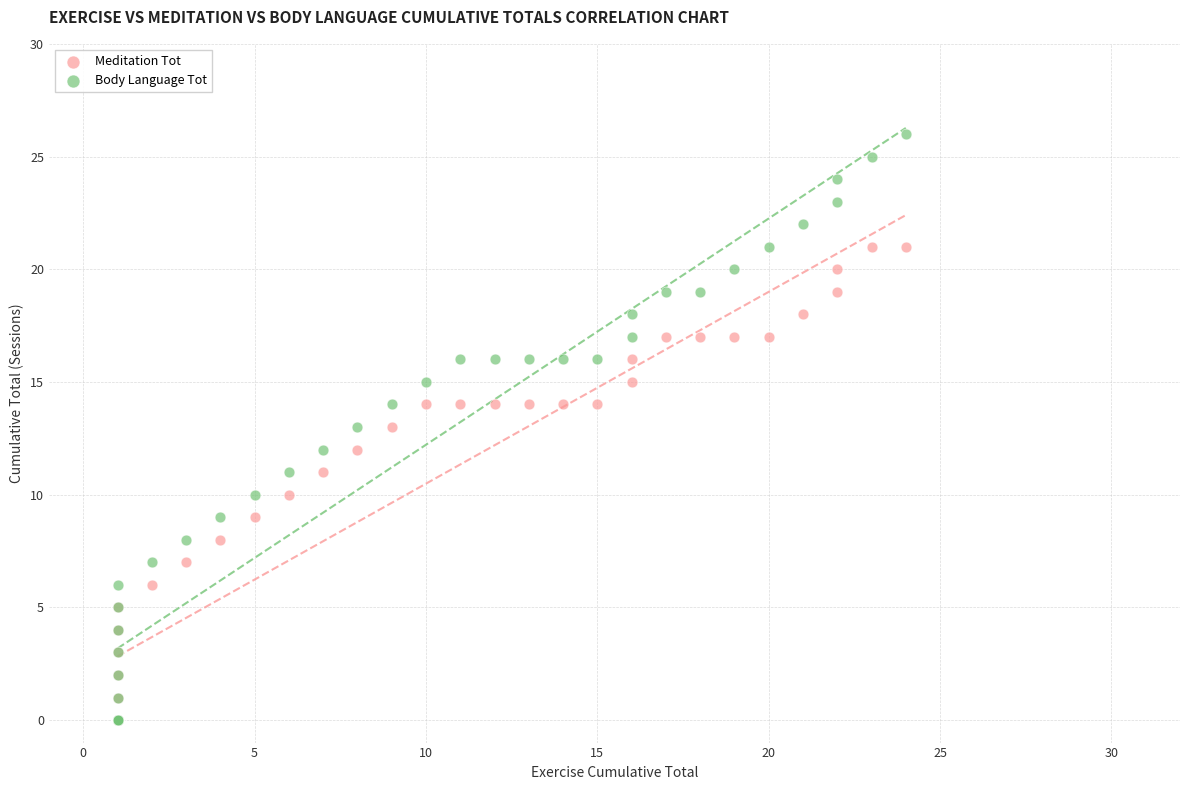

What are all the series names shown in the legend?

Meditation Tot, Body Language Tot